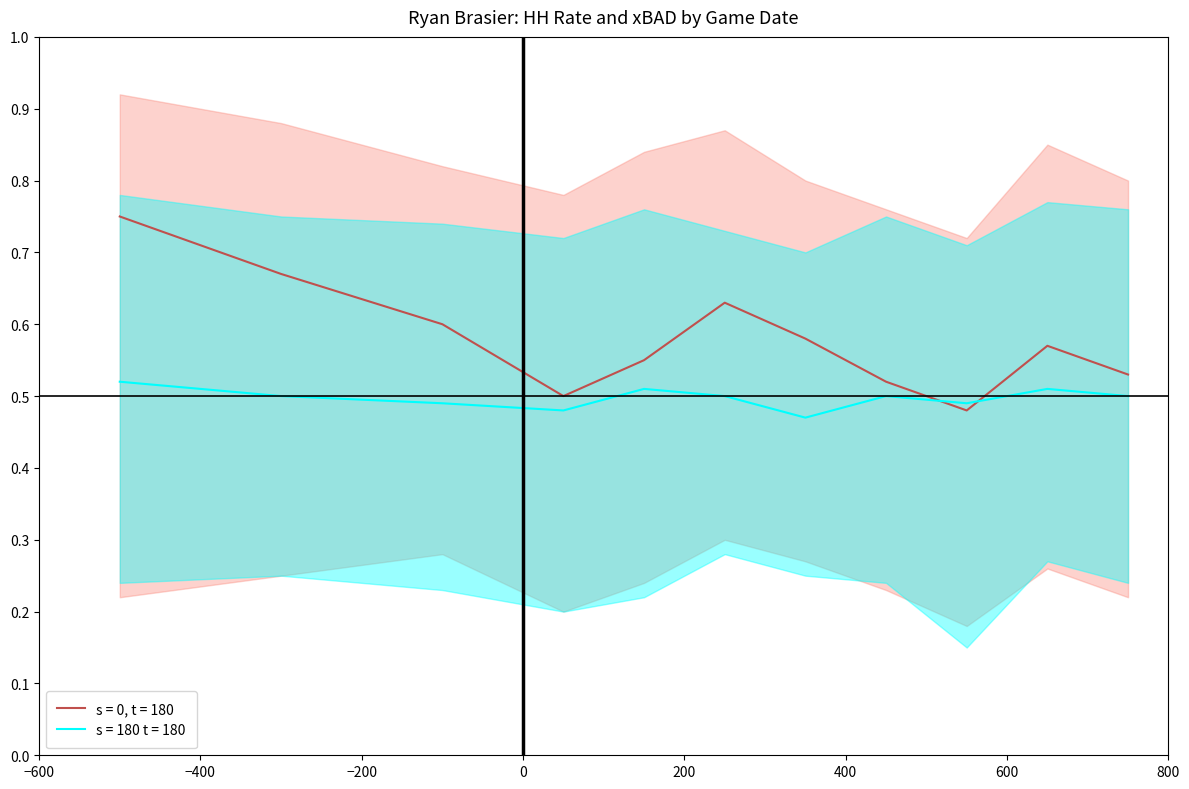

Rank the series at 2019-08-31 from highest to lowest value.

hh_upper, xbad_upper, hh_rate, xbad_rate, xbad_lower, hh_lower